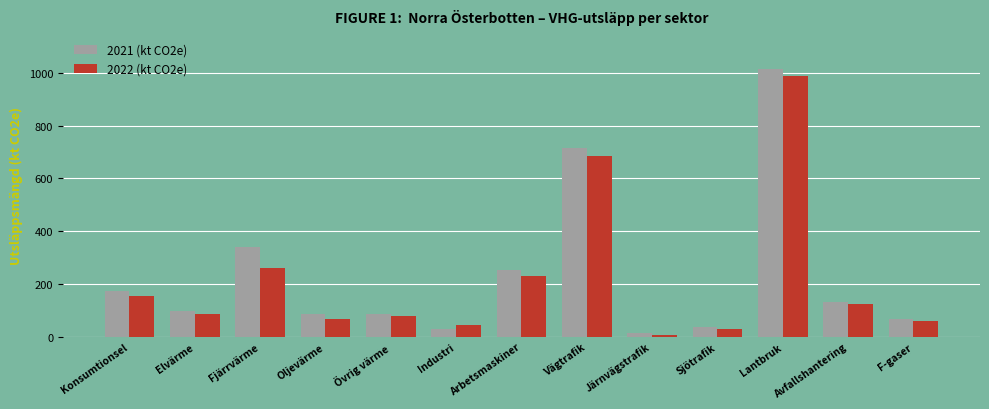

Which series has the largest range (max minus min)?

2021 (kt CO2e)